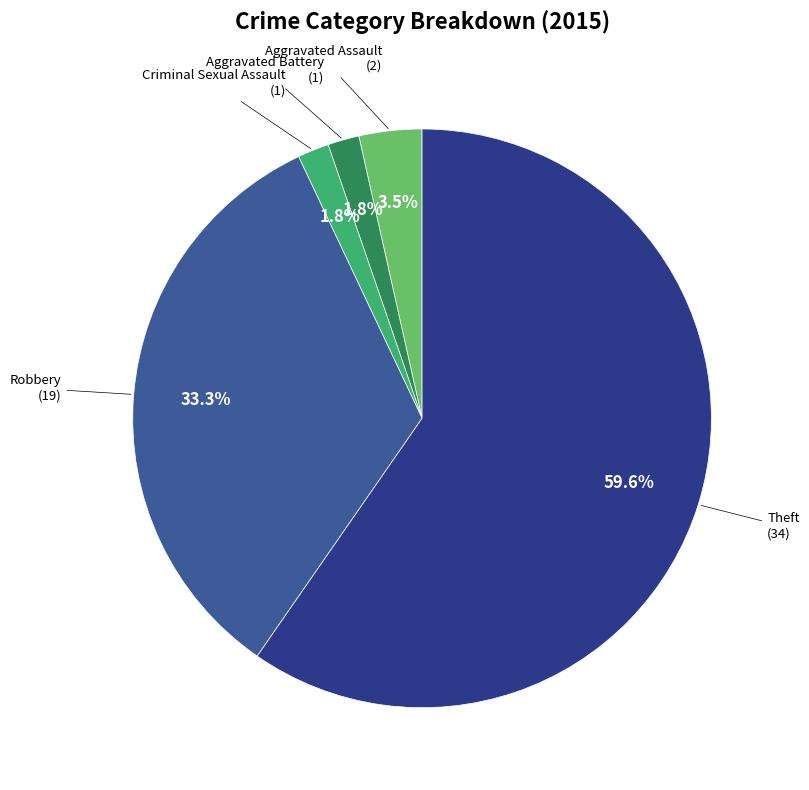

How many segments does this pie chart have?

5